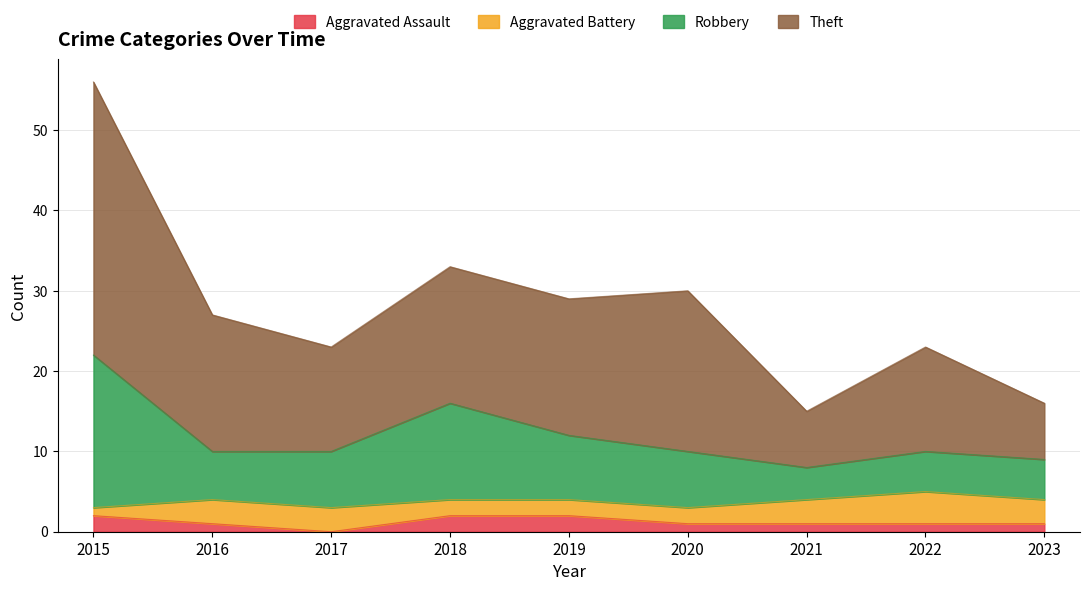

At which category is the sum across all series the highest?

2015